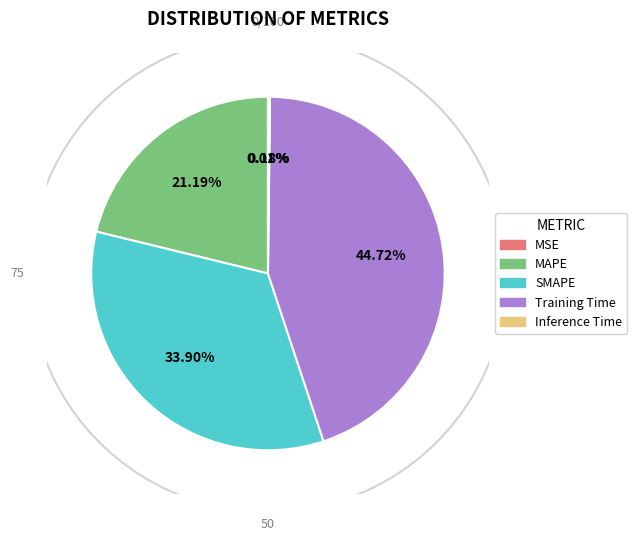

Count the number of slices in the pie.

5